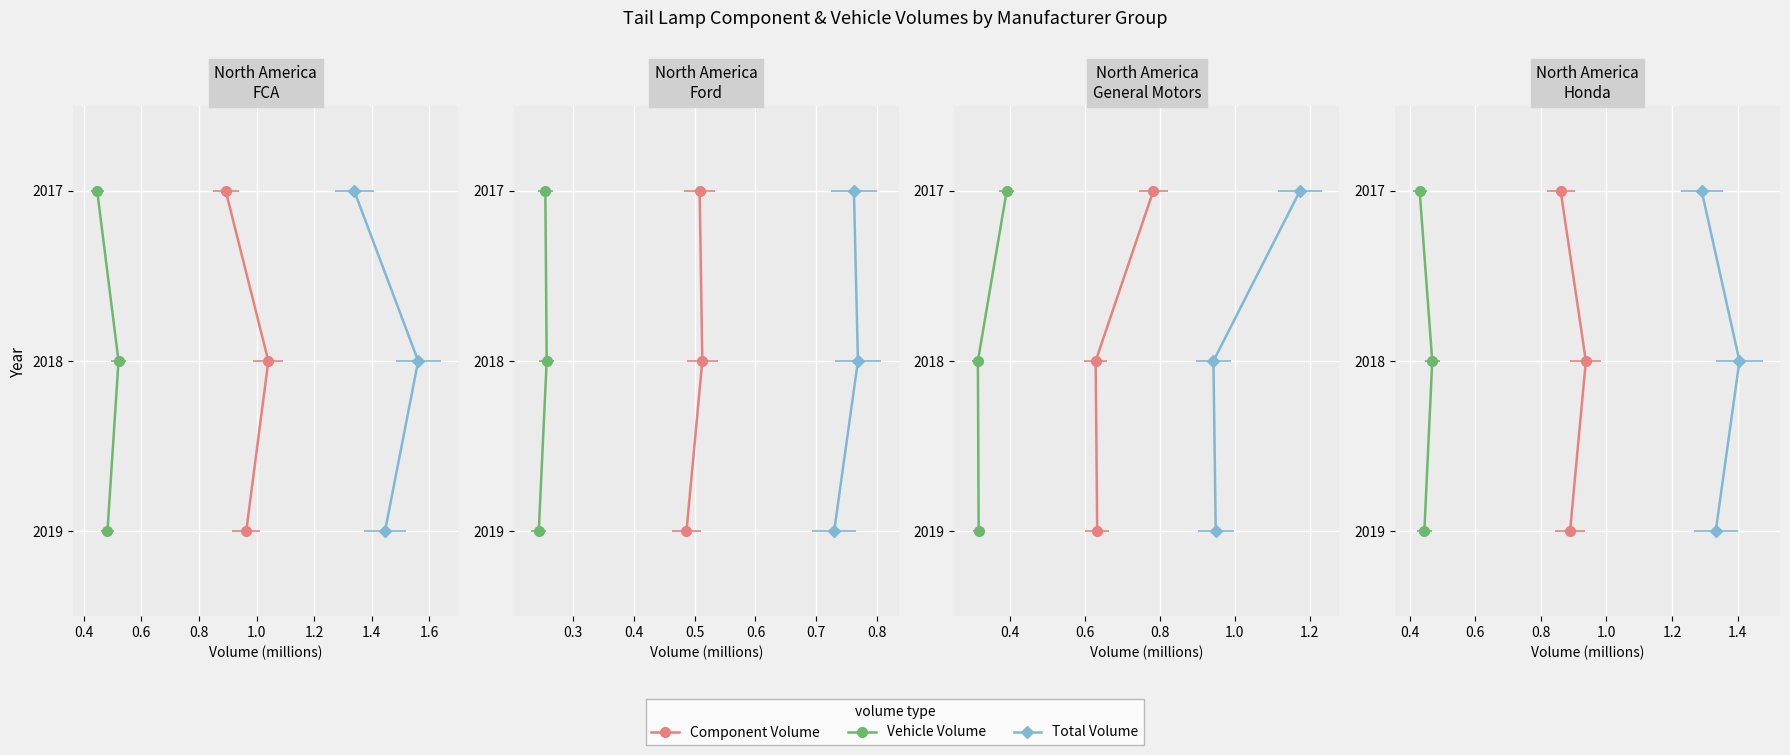

At which label does Component Volume first exceed 2018?

0.6